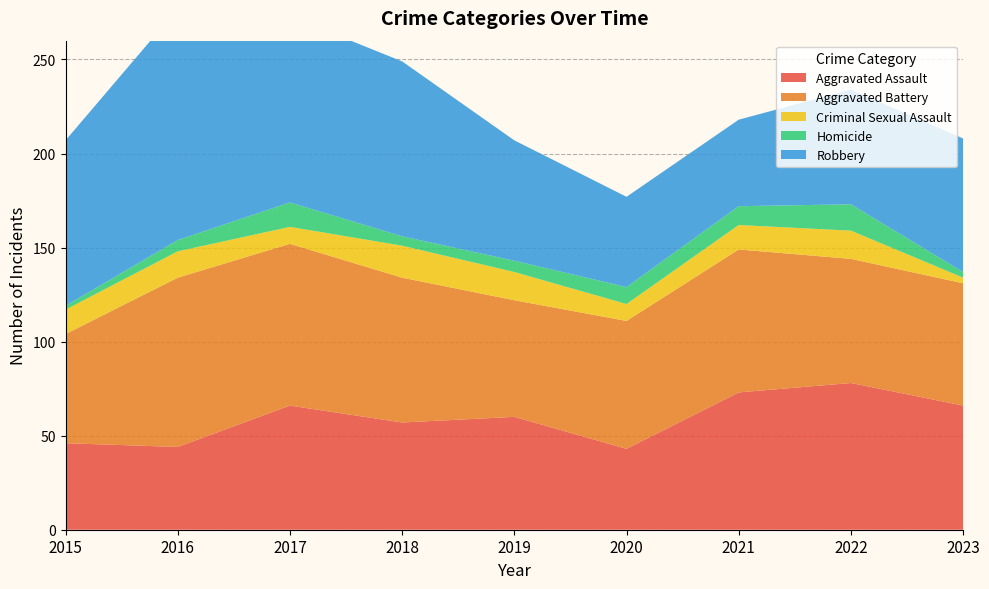

Reading left to right, what are all the values shown in this chart?

Aggravated Assault: 2015=46	2016=44	2017=66	2018=57	2019=60	2020=43	2021=73	2022=78	2023=66
Aggravated Battery: 2015=58	2016=90	2017=86	2018=77	2019=62	2020=68	2021=76	2022=66	2023=65
Criminal Sexual Assault: 2015=13	2016=14	2017=9	2018=17	2019=15	2020=9	2021=13	2022=15	2023=3
Homicide: 2015=2	2016=6	2017=13	2018=5	2019=6	2020=9	2021=10	2022=14	2023=3
Robbery: 2015=88	2016=123	2017=99	2018=93	2019=64	2020=48	2021=46	2022=61	2023=71